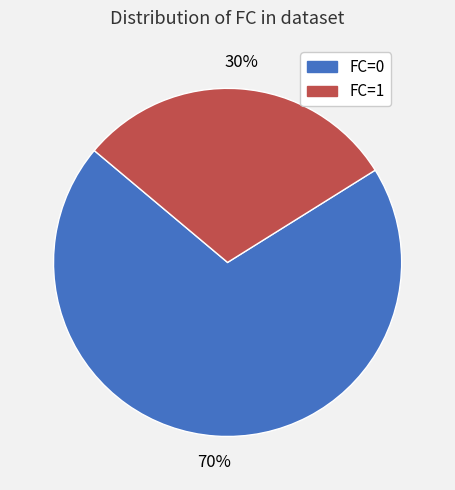

How many segments does this pie chart have?

2